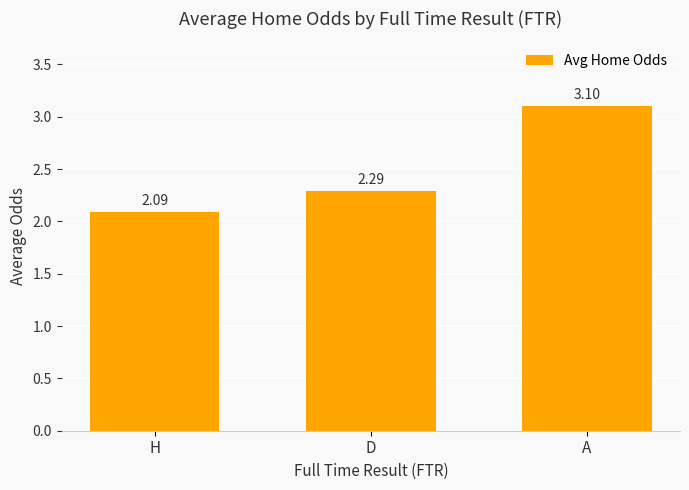

What is the ratio of the value at D to the value at A?

0.7